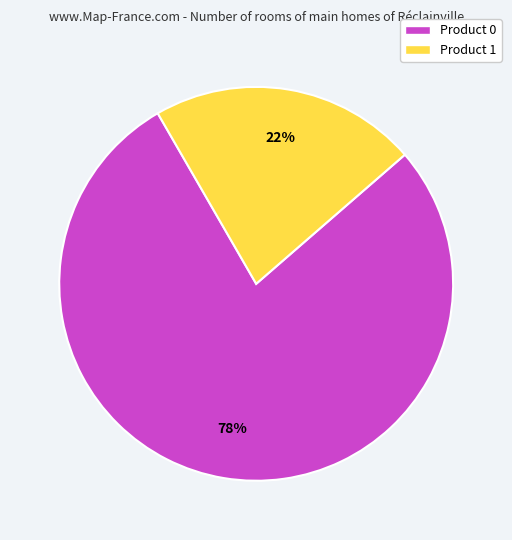

To the nearest percent, what is the difference between the Product 1 and Product 0 slice percentages?

56%